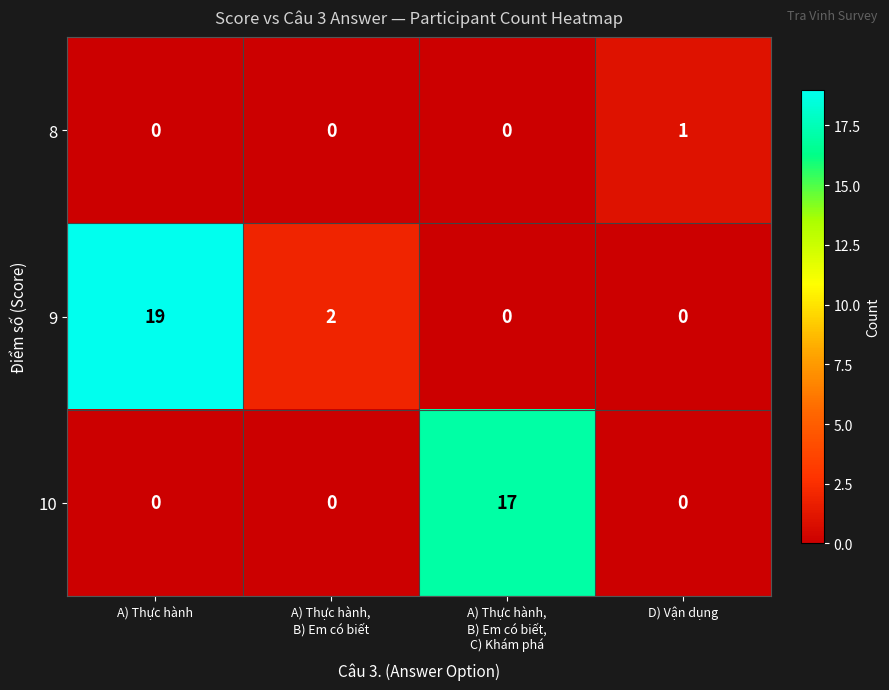

What is the total value across all series at A) Thực hành,
B) Em có biết,
C) Khám phá?

17